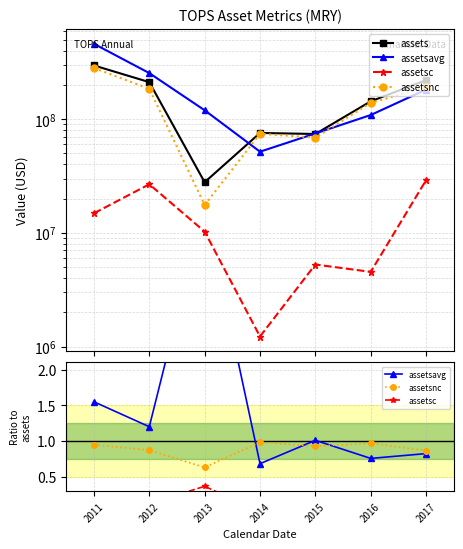

Count the number of data series in this chart.

4